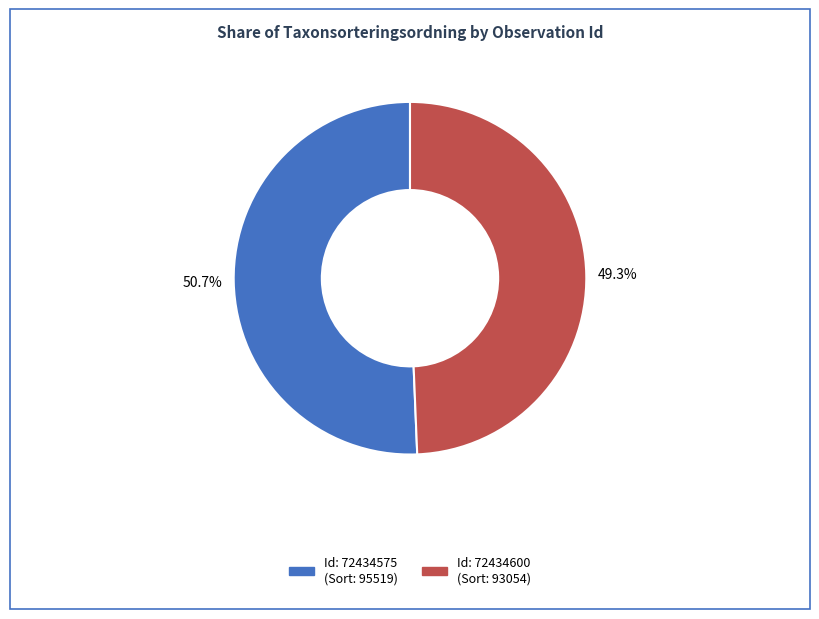

Is there a majority slice in this chart?

Yes